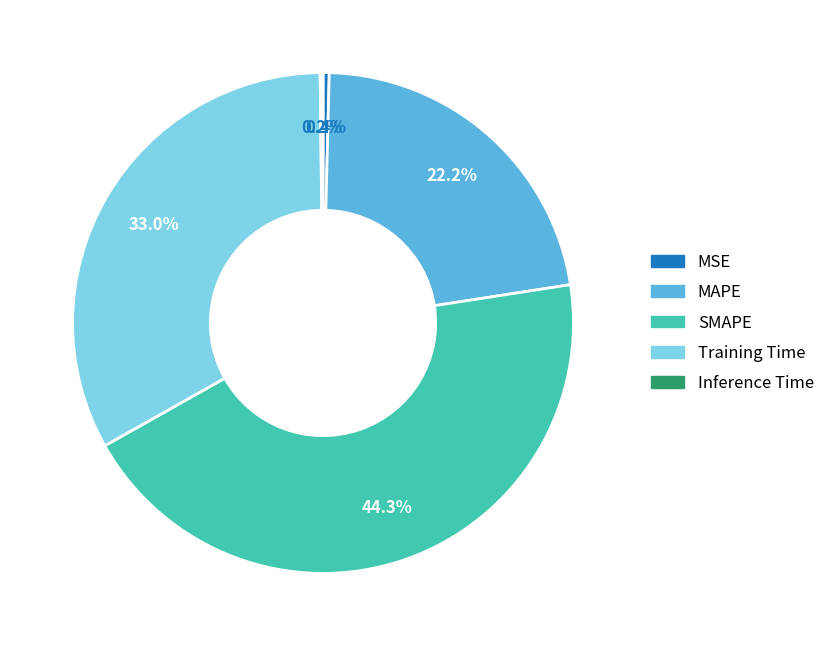

Which has a higher value, SMAPE or MSE?

SMAPE